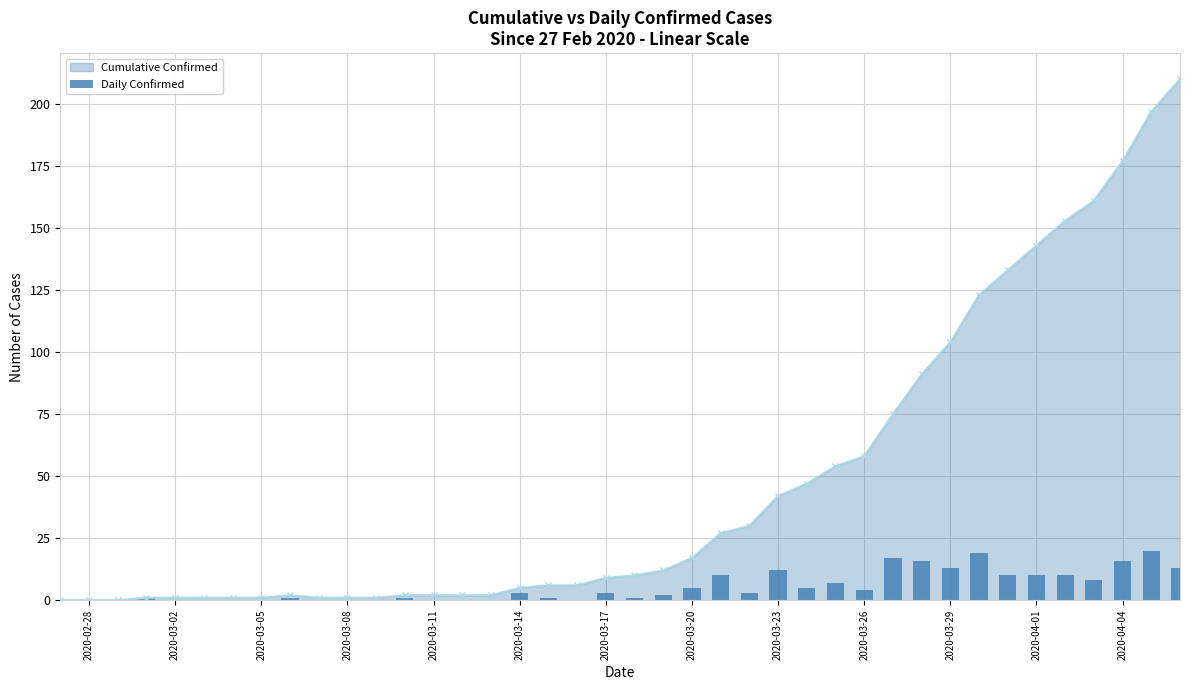

What is the value of the 9th bar from the left?

1